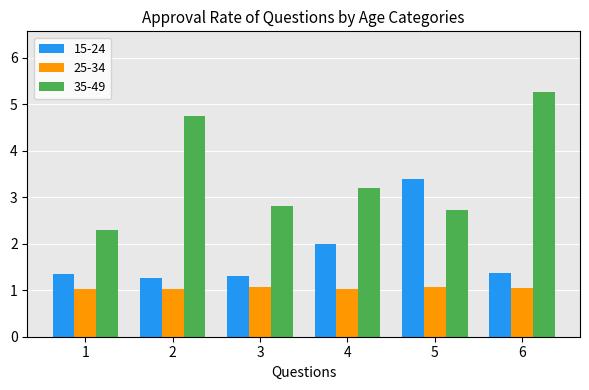

Rank the series by their average value, from highest to lowest.

35-49, 15-24, 25-34